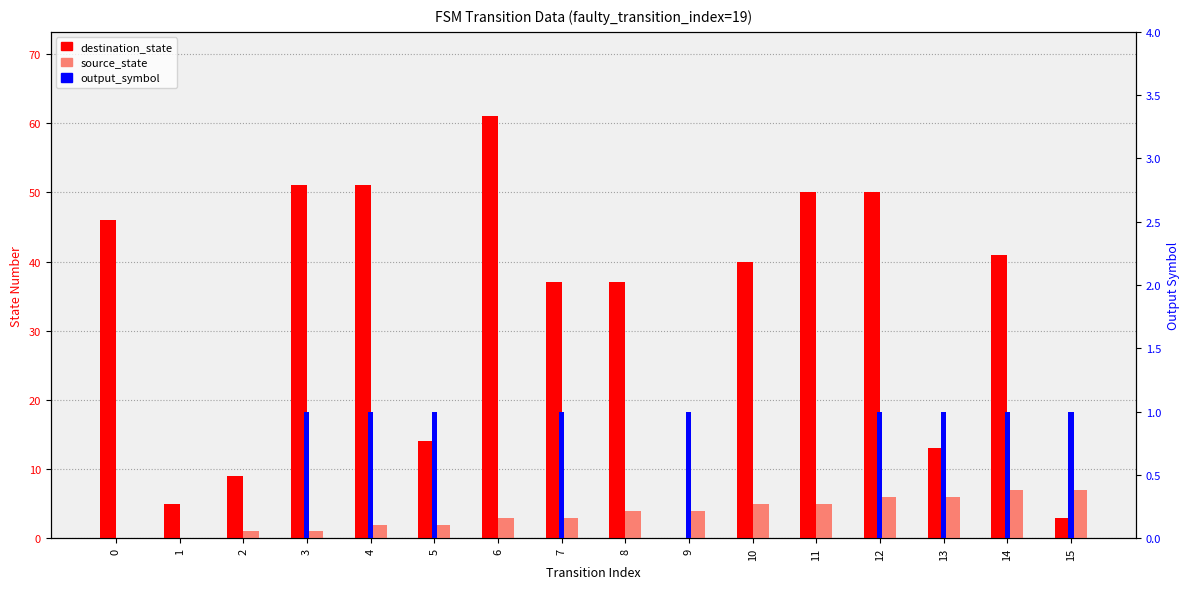

At which category is the sum across all series the highest?

6